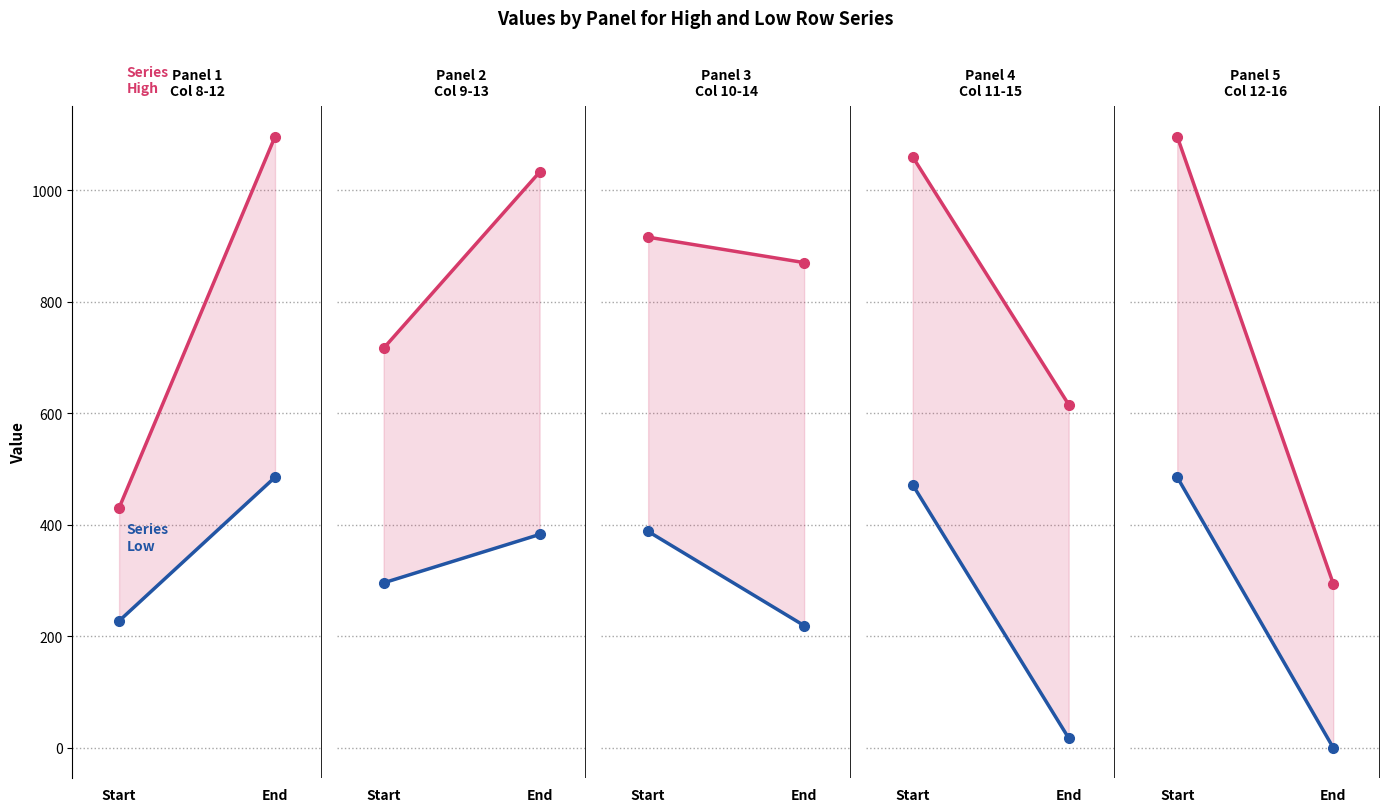

What position from the right is Start?

2